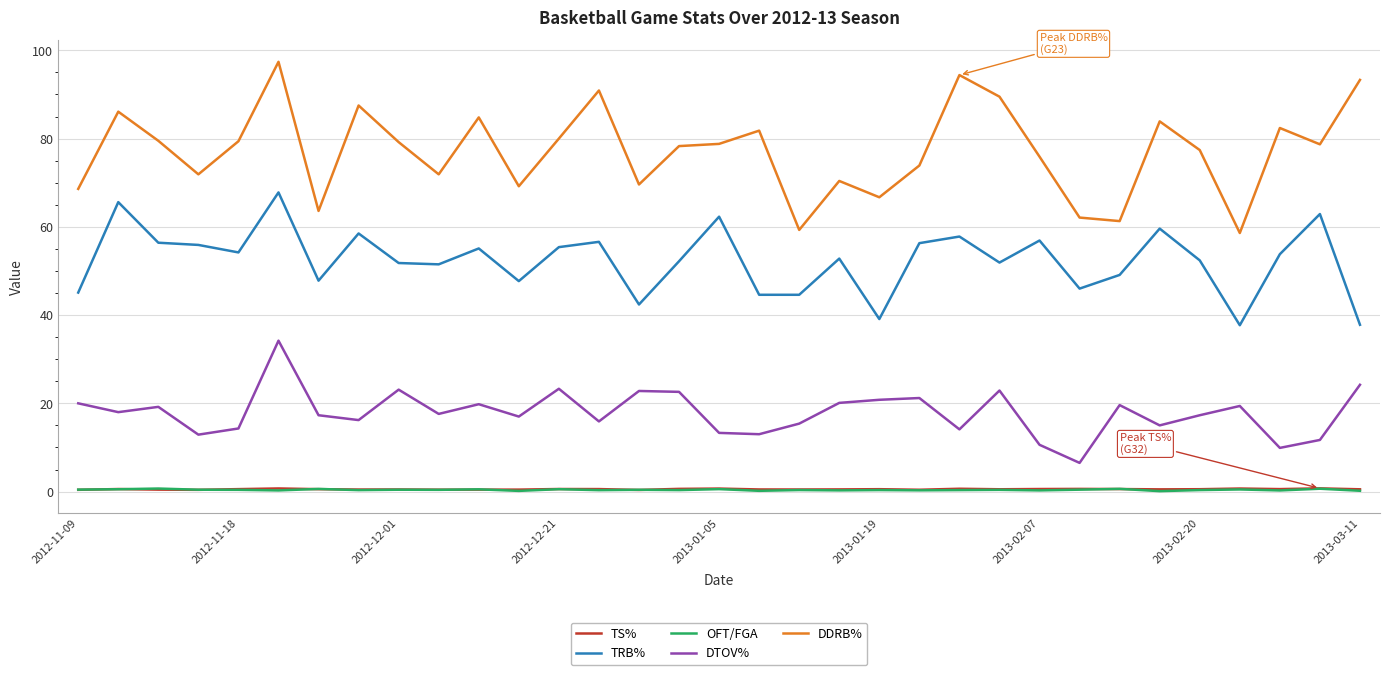

What are all the series names shown in the legend?

TS%, TRB%, OFT/FGA, DTOV%, DDRB%